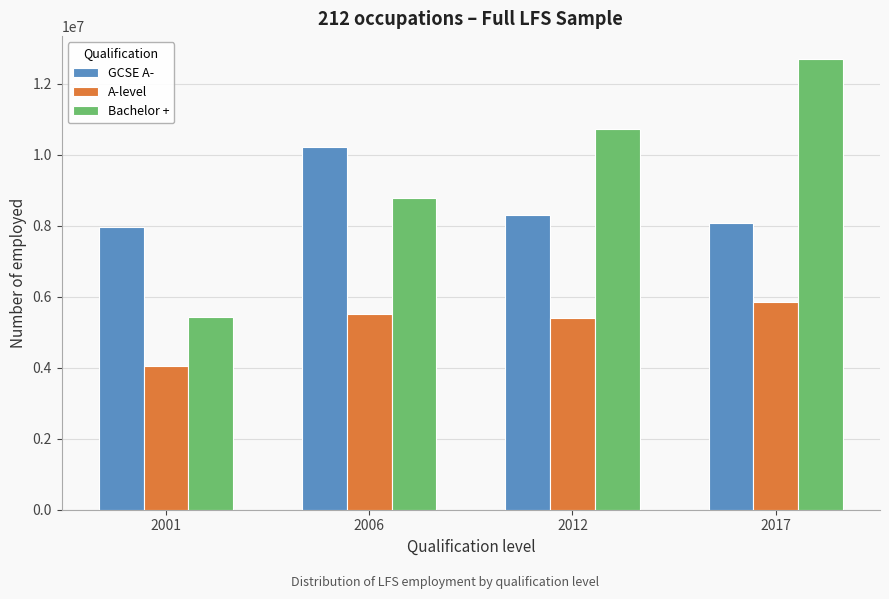

Reading right to left, extract all data points from this chart.

GCSE A-: 8070972	8313300	10231505	7981861
A-level: 5867597	5395905	5510746	4050143
Bachelor +: 12712382	10726624	8788111	5428050